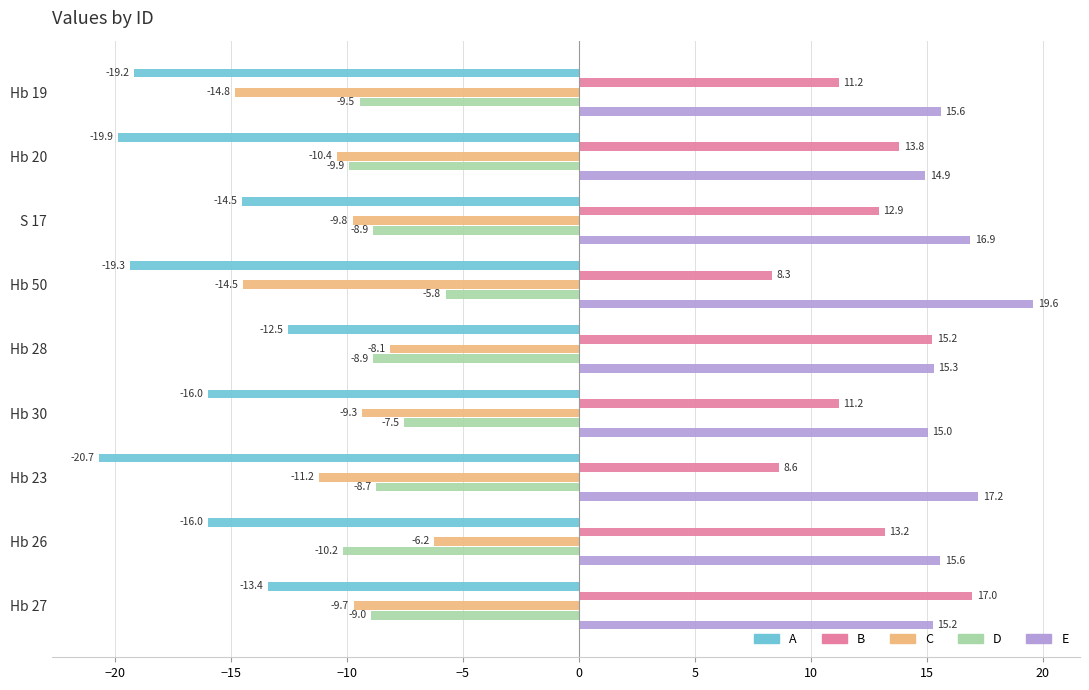

At which label does B reach its peak?

Hb 27